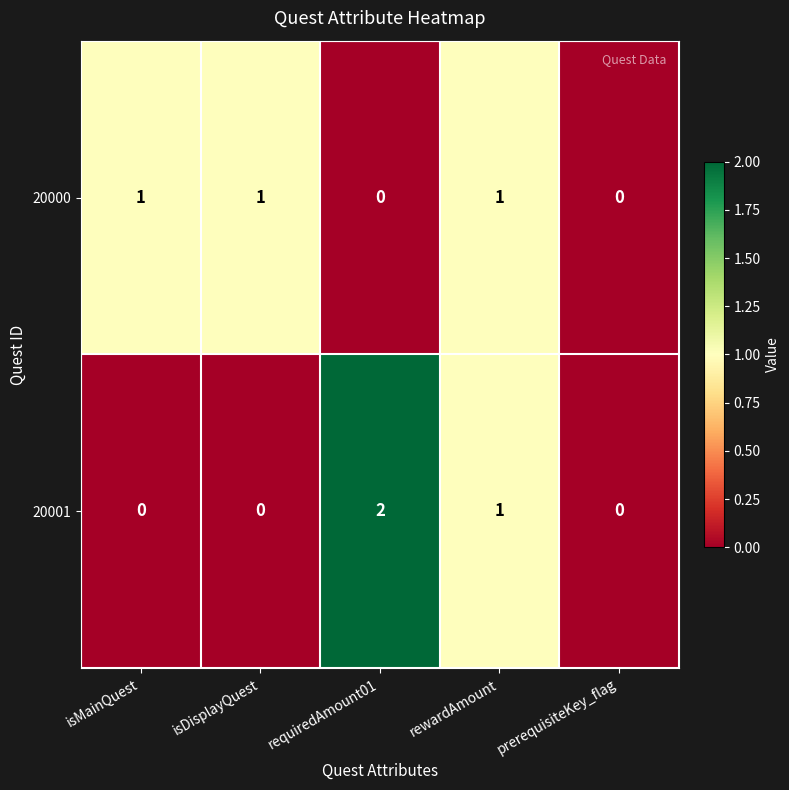

Reading left to right, transcribe all the data shown in this chart.

20000: 1	1	0	1	0
20001: 0	0	2	1	0